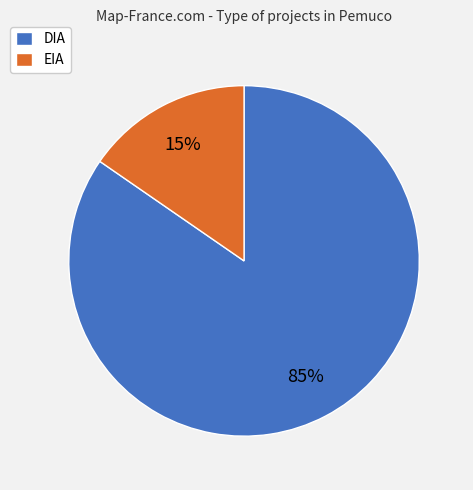

To the nearest percent, what is the average slice percentage?

50%